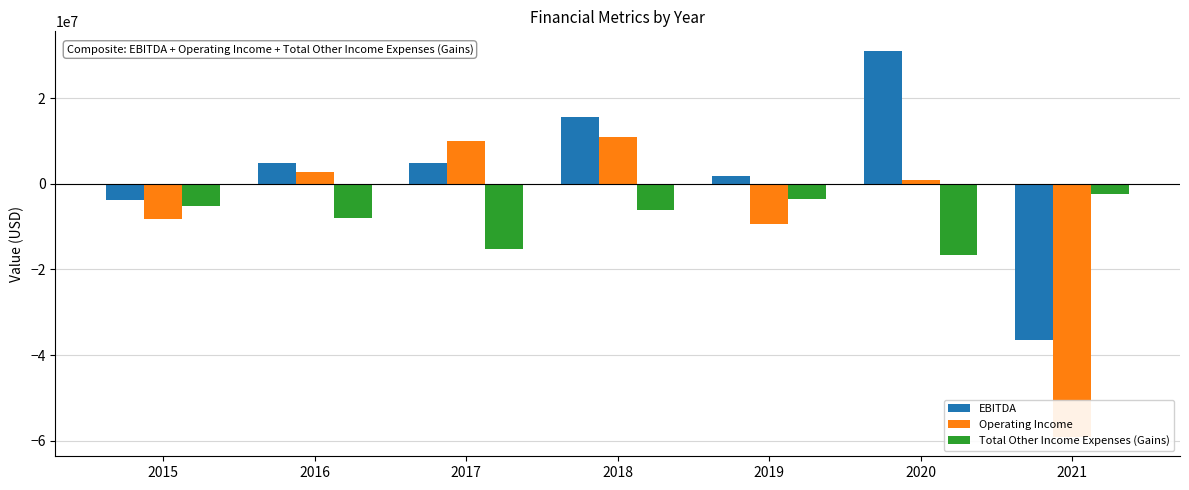

At how many categories does at least one series exceed -25289161?

7